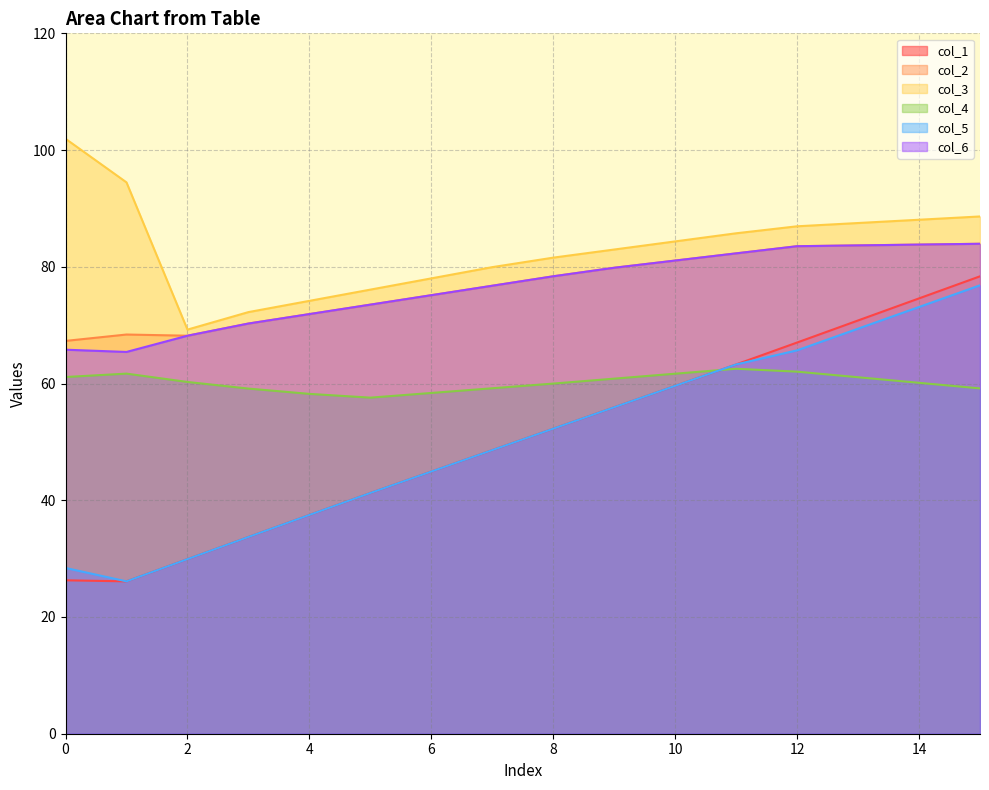

What is the value of the col_1 point at the 11th from the left?

59.6